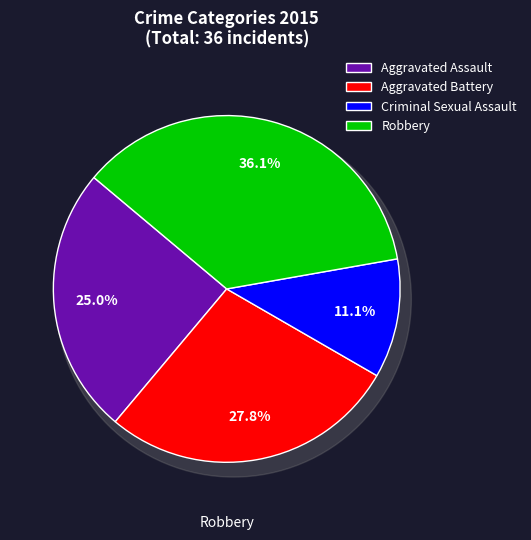

Approximately how many times larger is the value at Aggravated Assault compared to Aggravated Battery?

0.9